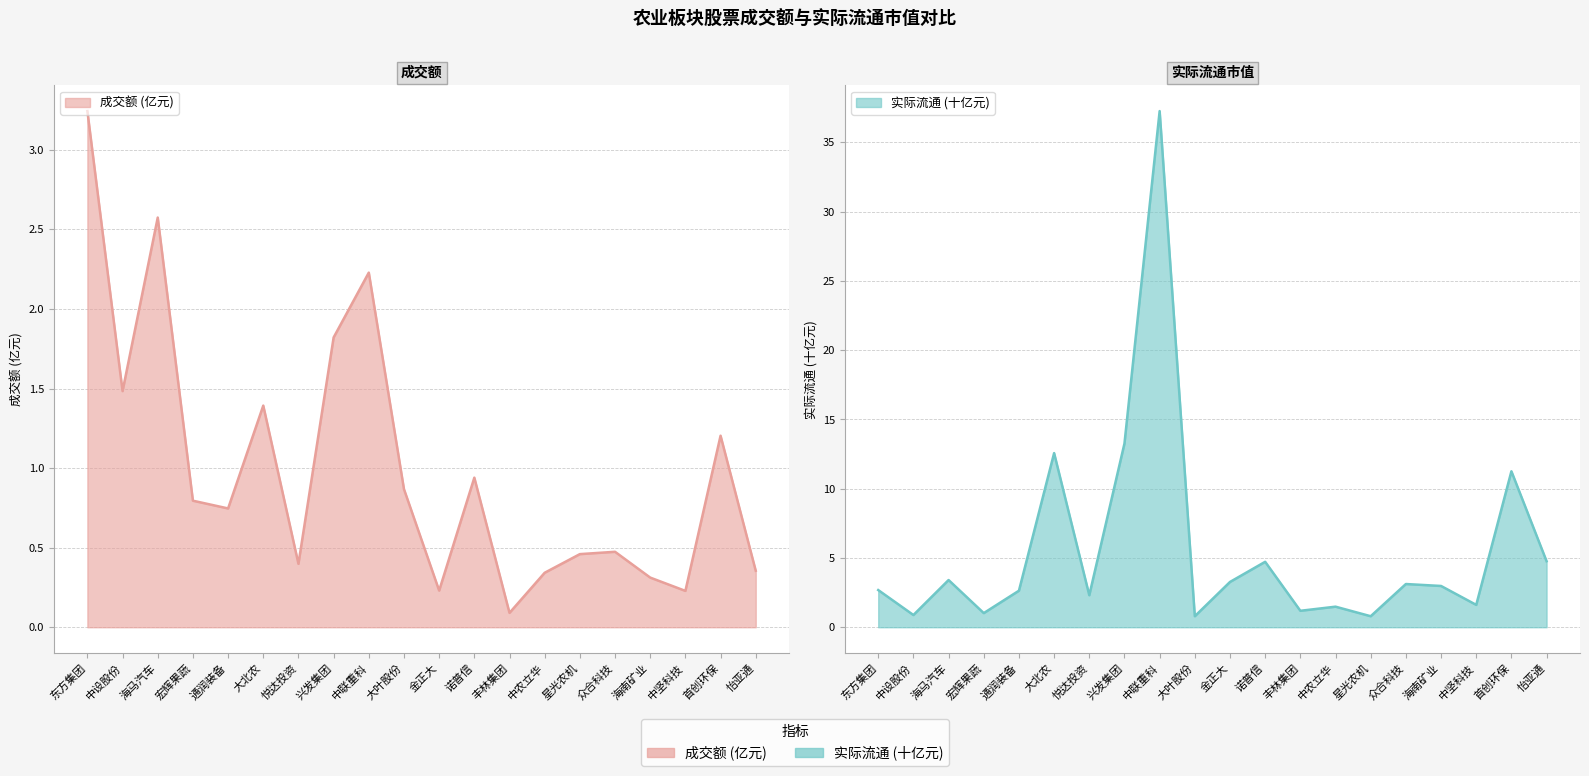

Does the chart have visible grid lines?

Yes